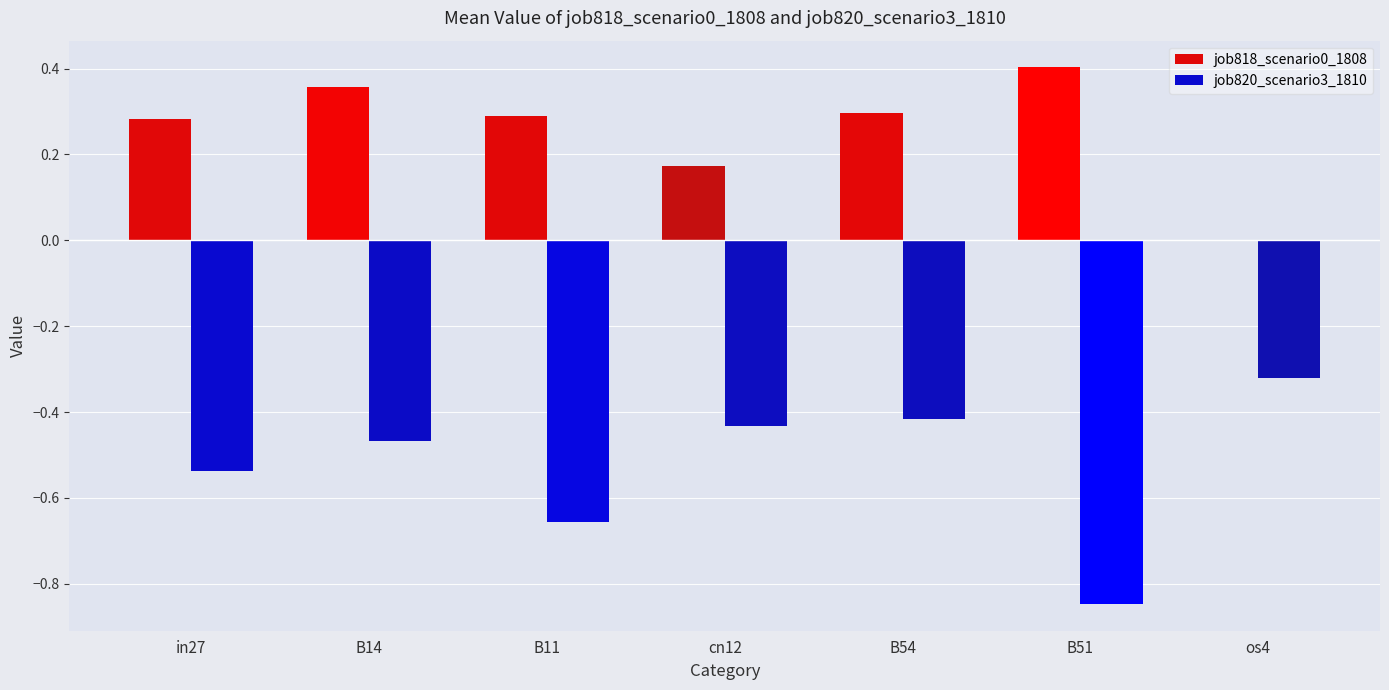

What is the sum of the job820_scenario3_1810 values at B11 and in27?

-1.2